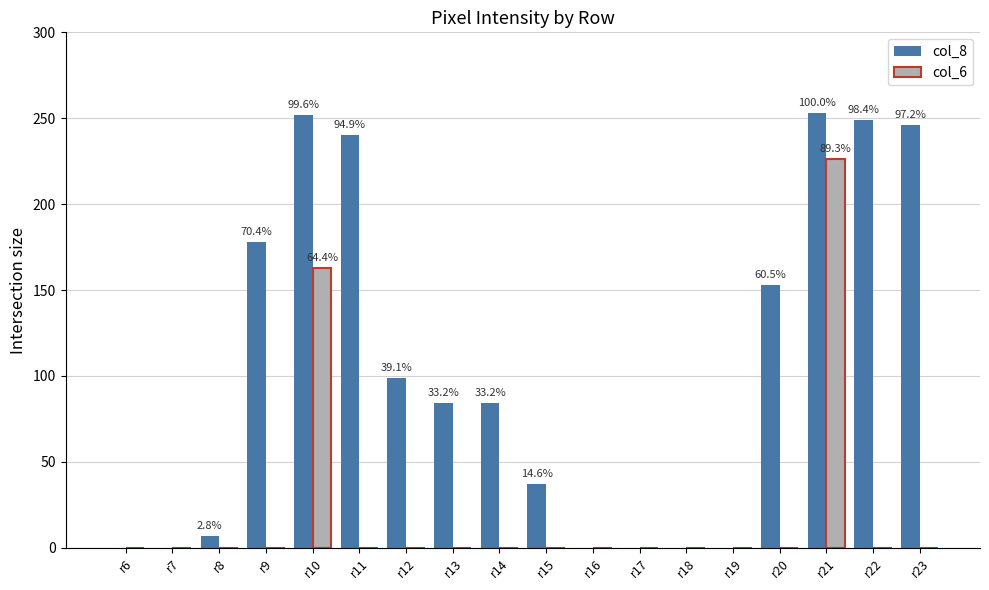

How many values in the col_6 series exceed 0?

2